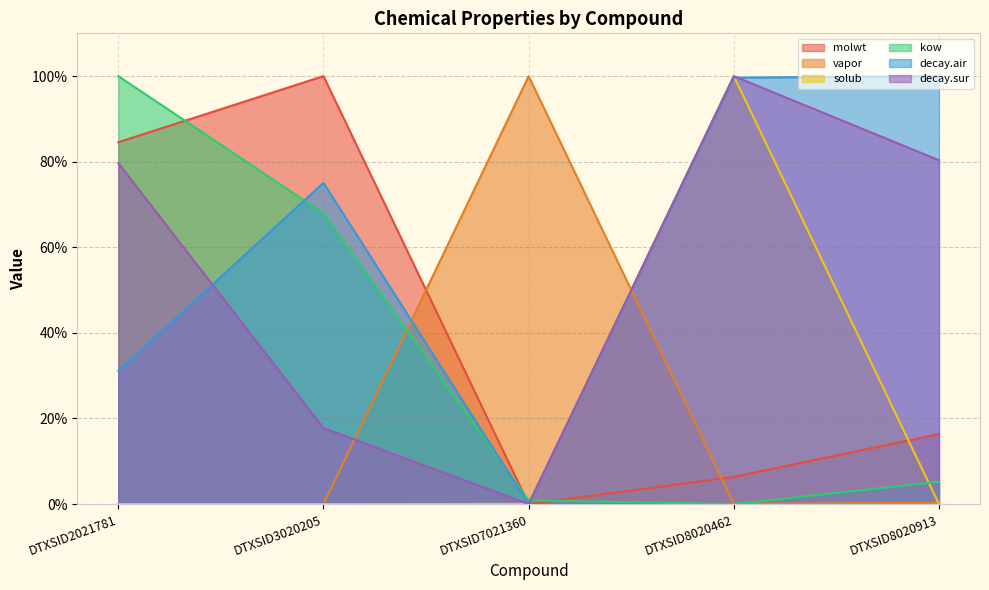

At which category does kow reach its first local valley?

DTXSID8020462